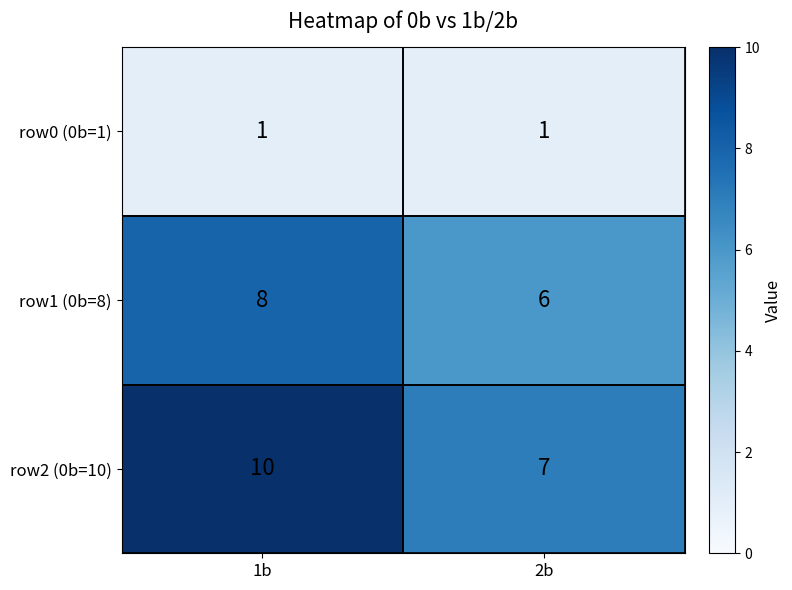

What is the approximate value of row1 (0b=8) at 2b?

6